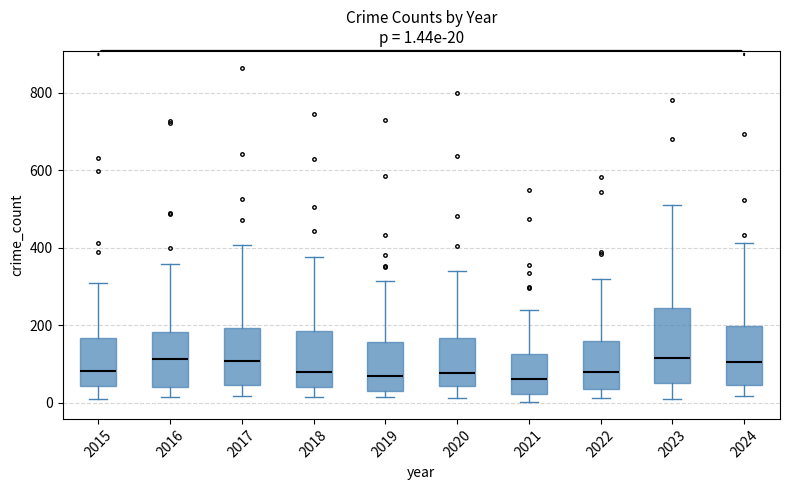

Which box is the tallest, from its lower edge to its upper edge?

2023